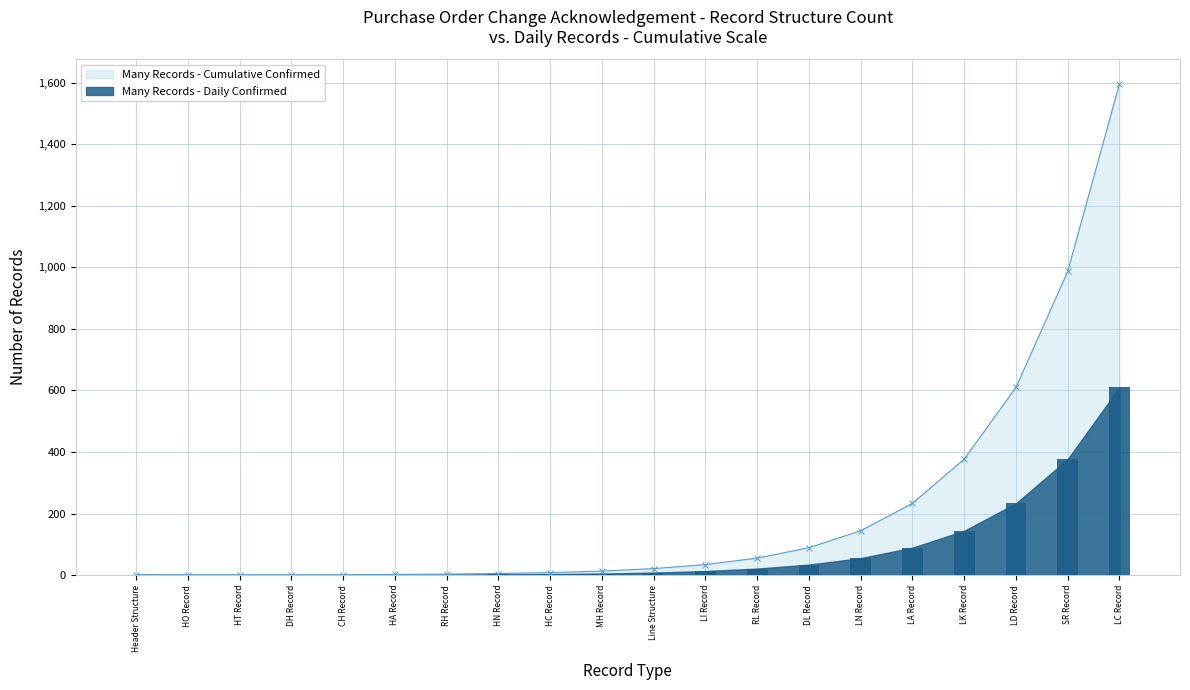

Between HA Record and HN Record, which is larger?

HN Record